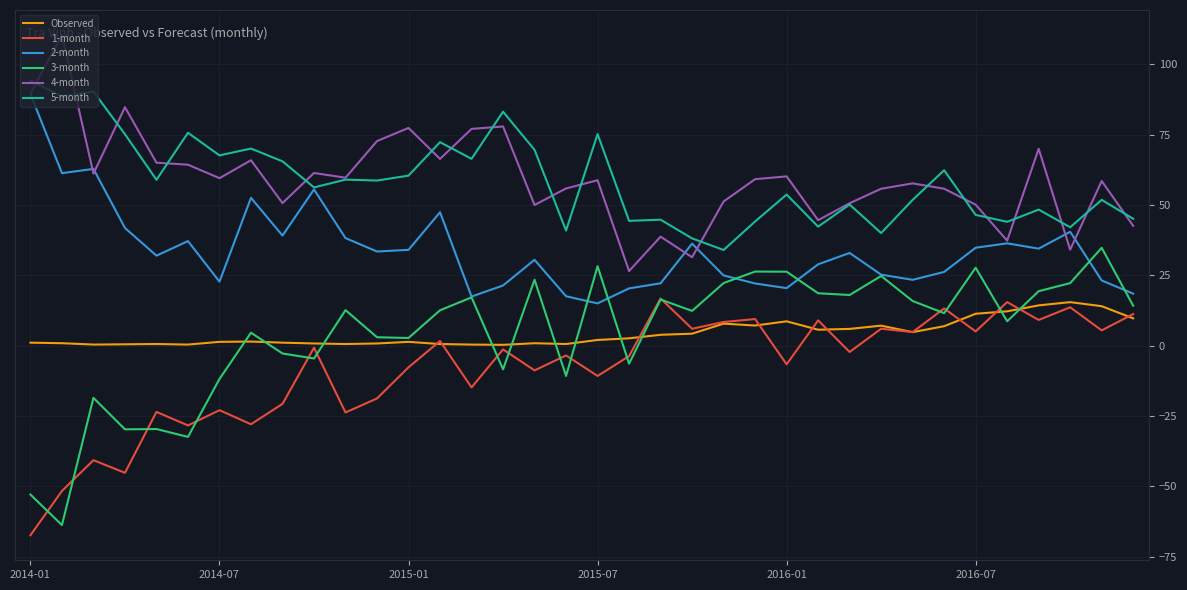

What is the minimum value for 1-month?

-67.4